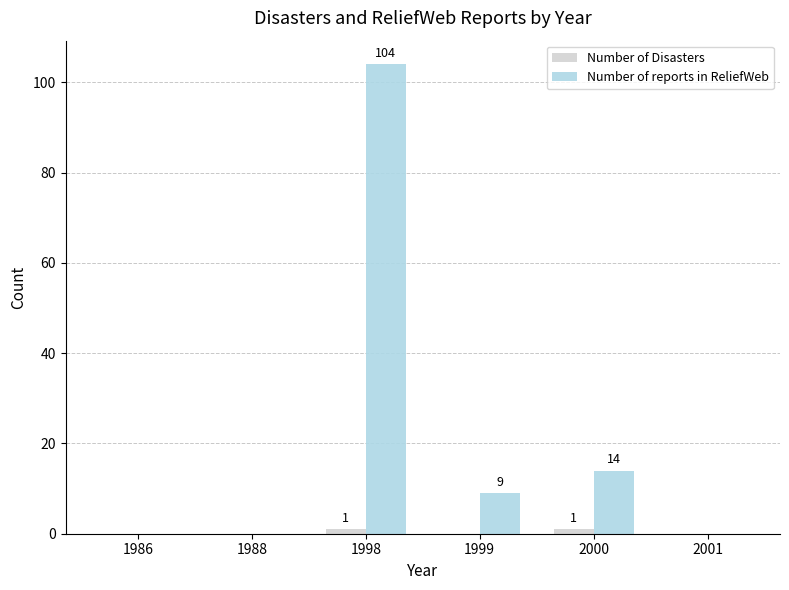

Which series has the largest total across all categories?

Number of reports in ReliefWeb